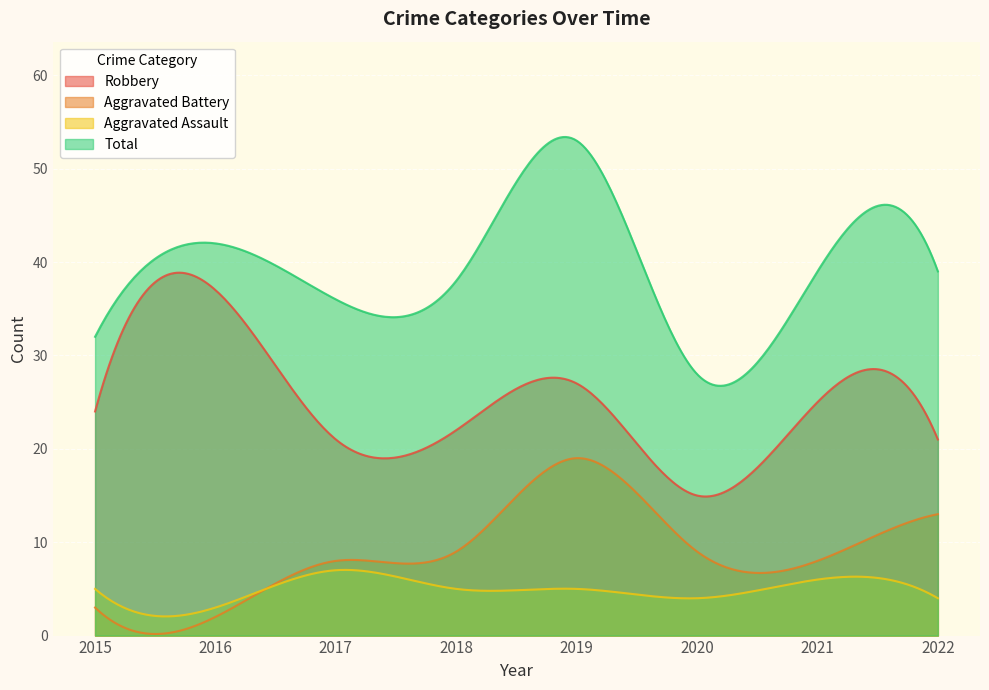

What is the highest value of the Total series?

53.4